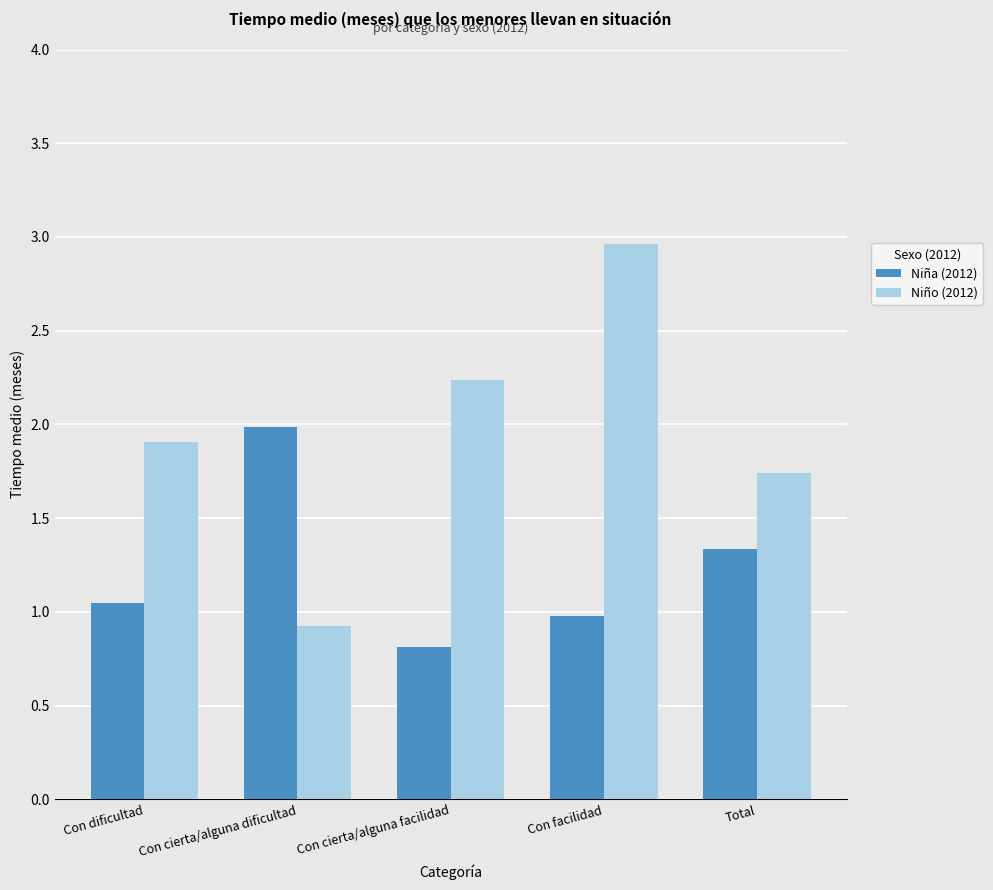

What is the sum of the Niña (2012) values at Con facilidad and Con cierta/alguna facilidad?

1.8